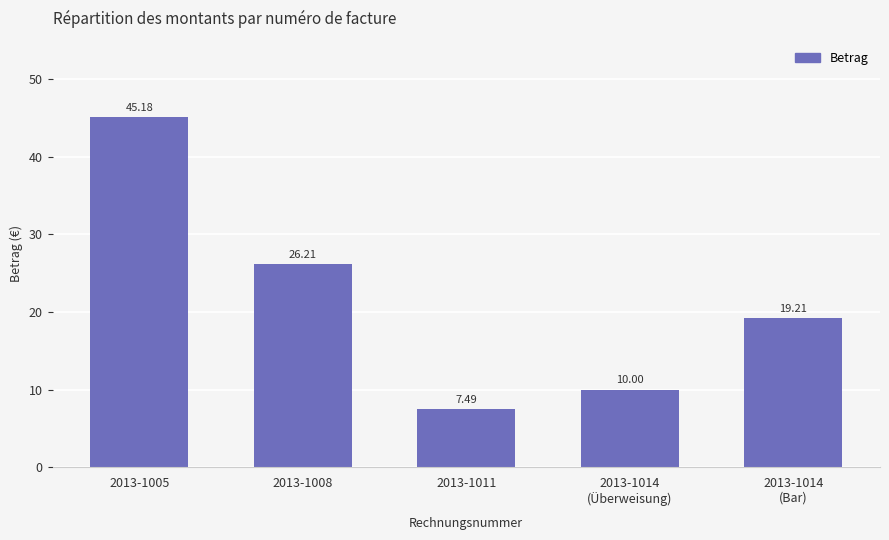

What is the change in value from 2013-1008 to 2013-1014
(Bar)?

-7.0